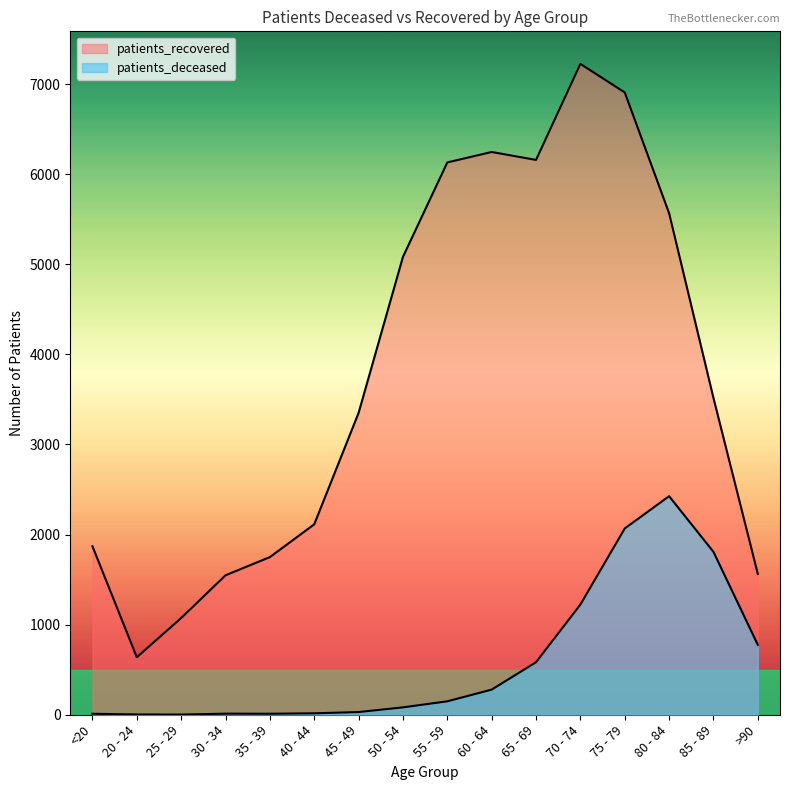

True or false: patients_recovered and patients_deceased intersect in this chart.

False